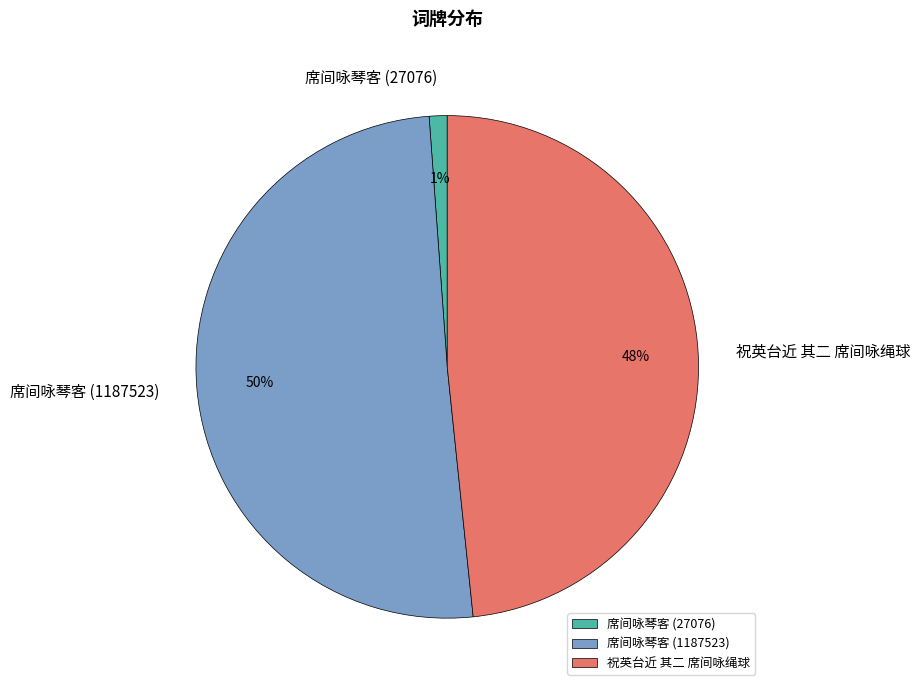

Which category has the biggest portion of the pie?

席间咏琴客 (1187523)